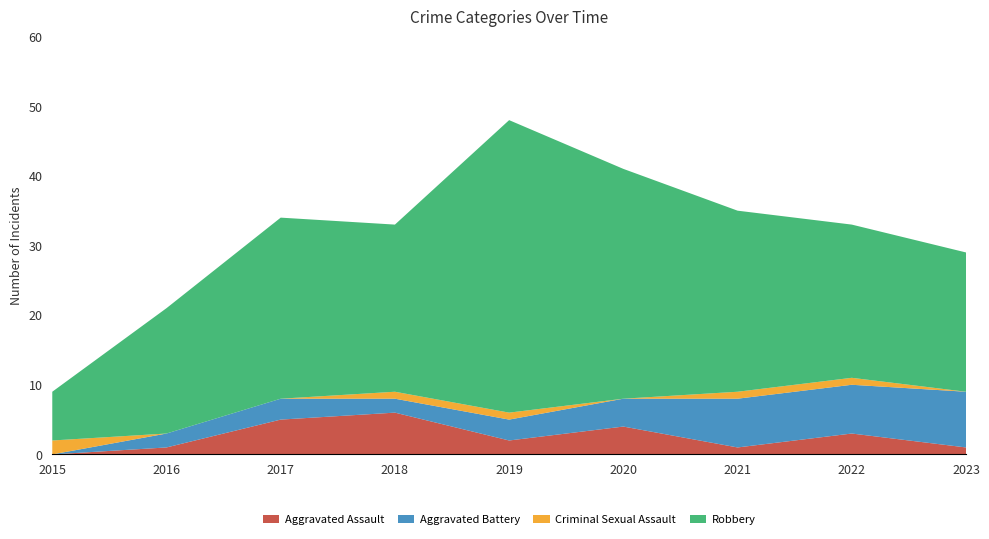

Reading left to right, what are all the values shown in this chart?

Aggravated Assault: 0	1	5	6	2	4	1	3	1
Aggravated Battery: 0	2	3	2	3	4	7	7	8
Criminal Sexual Assault: 2	0	0	1	1	0	1	1	0
Robbery: 7	18	26	24	42	33	26	22	20